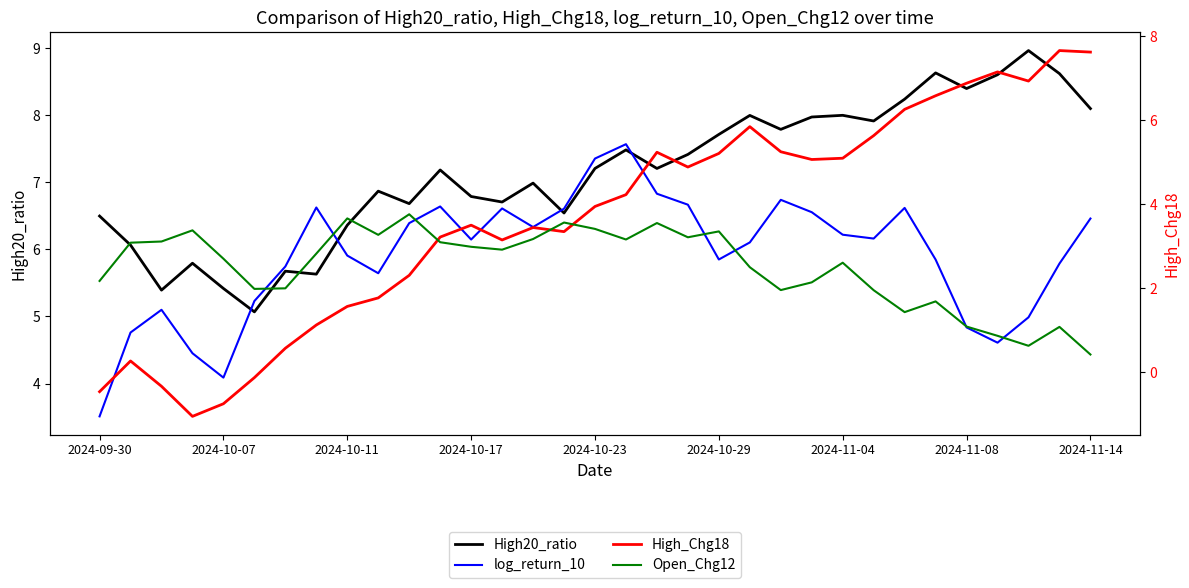

True or false: High_Chg18 has a value of 1.5 at 2024-11-08.

False